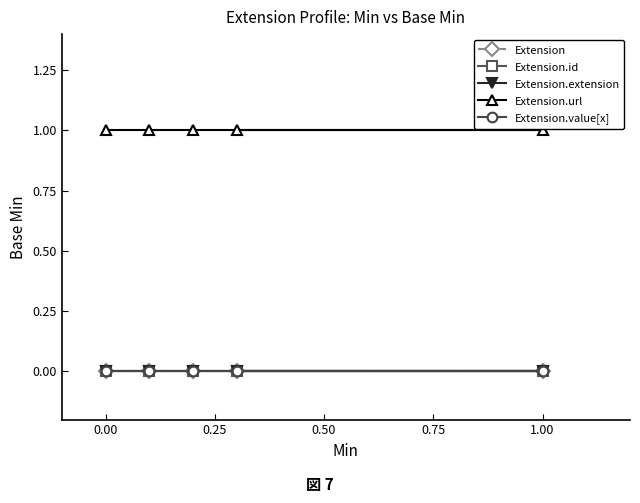

What is the total value across all series at 0.75?

1